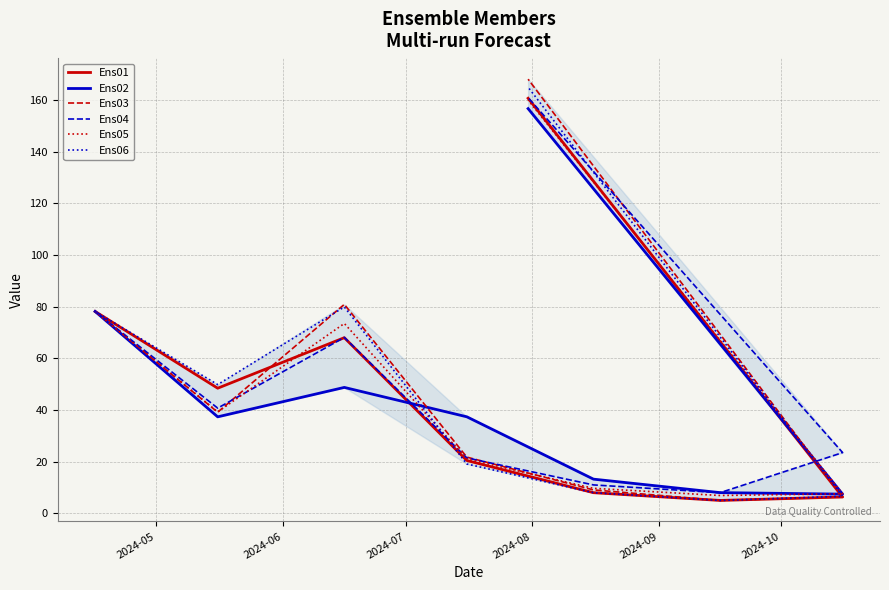

The value of Ens06 at 2024-05 is 18.6. True or false?

False